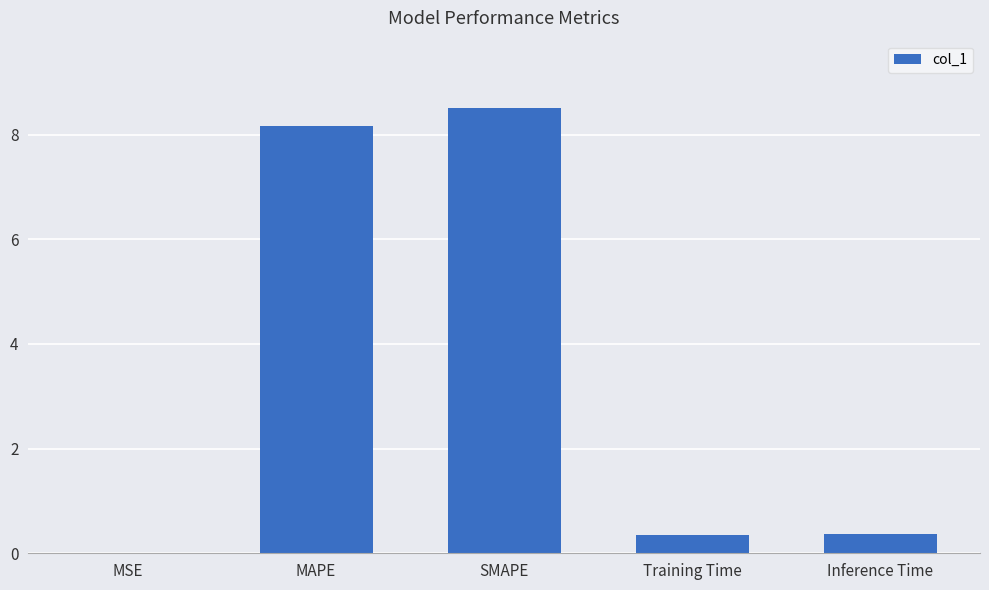

Which has a higher value, MSE or Training Time?

Training Time